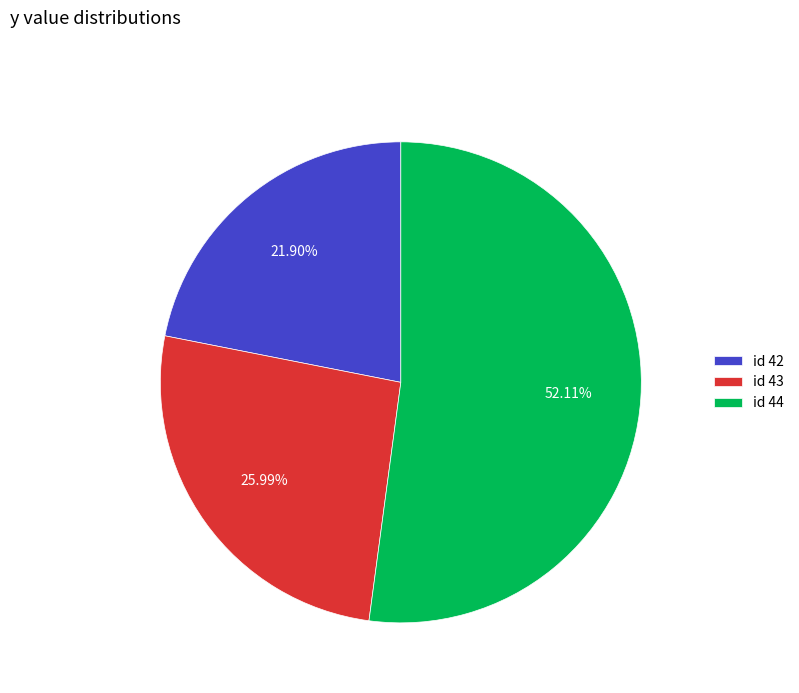

What is the majority slice?

id 44